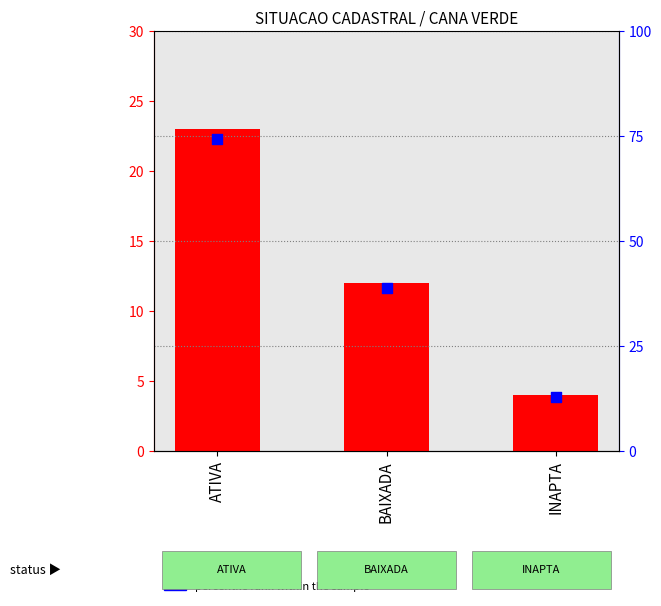

Which series reaches the maximum Y coordinate?

percentile rank within the sample